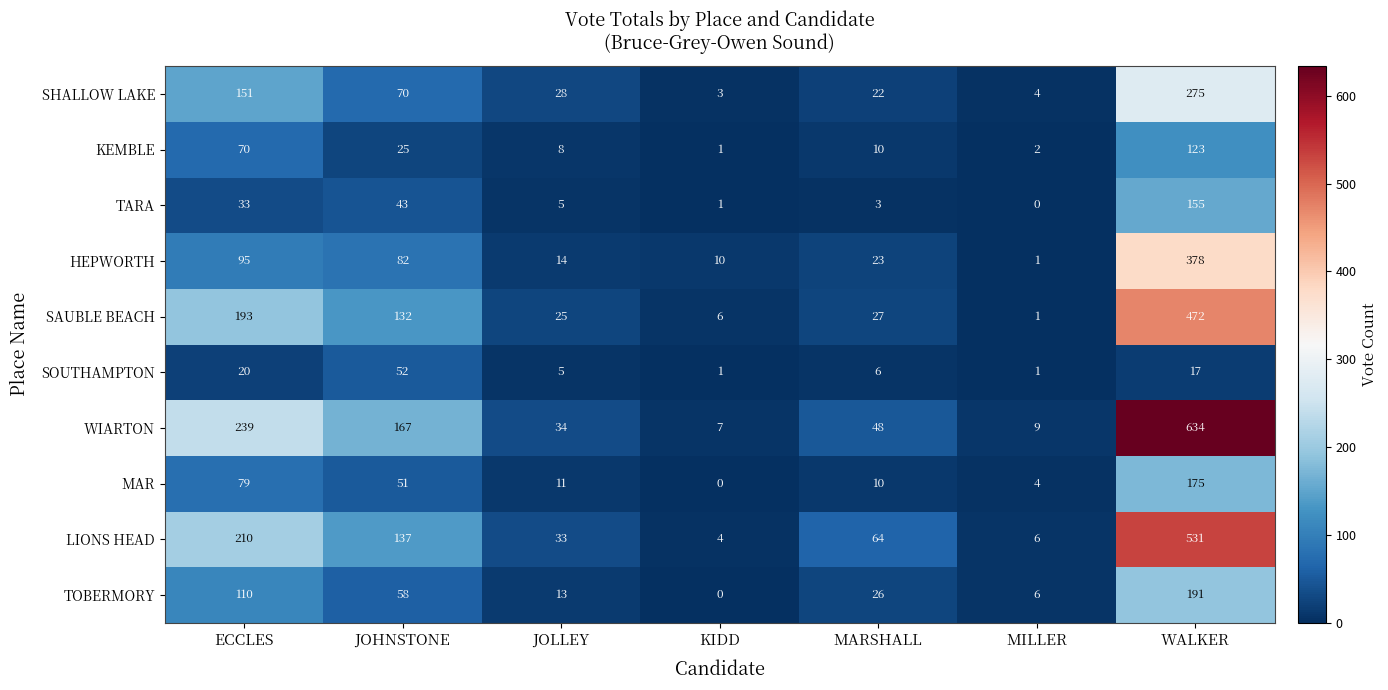

Count the number of data series in this chart.

10